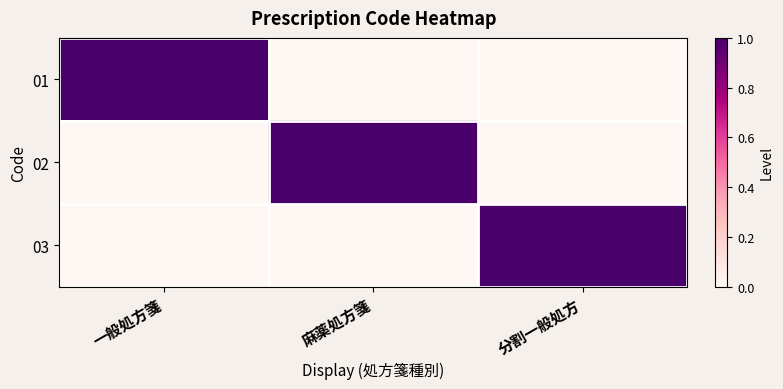

Between 一般処方箋 and 分割一般処方, which series saw the biggest shift?

01